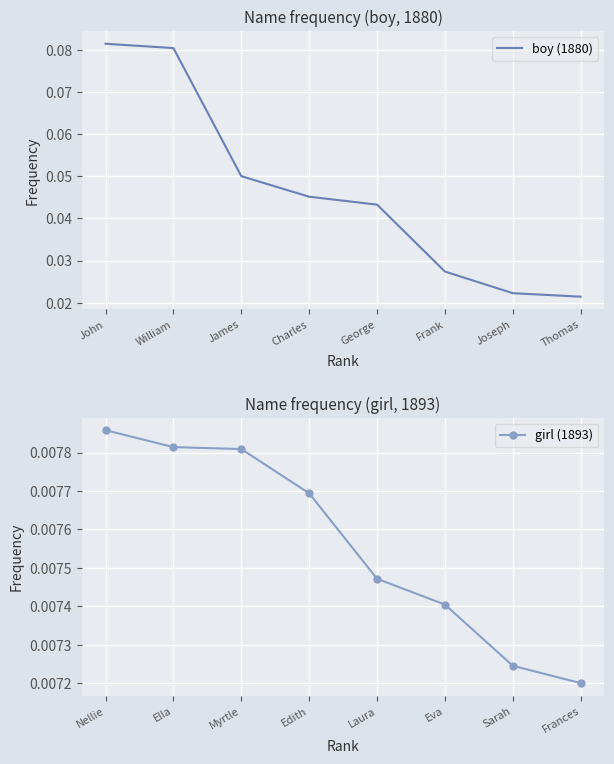

How many girl (1893) values are between 0 and 1?

8